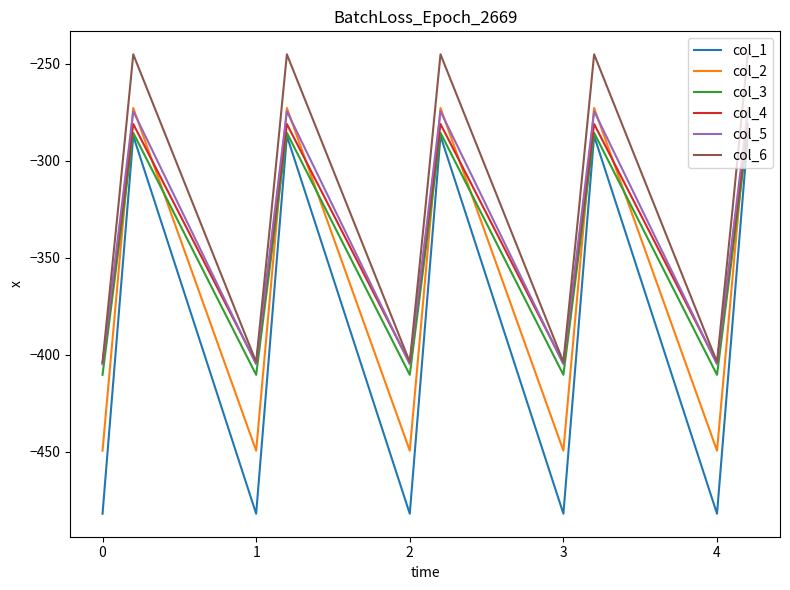

Which series has the largest total across all categories?

col_6